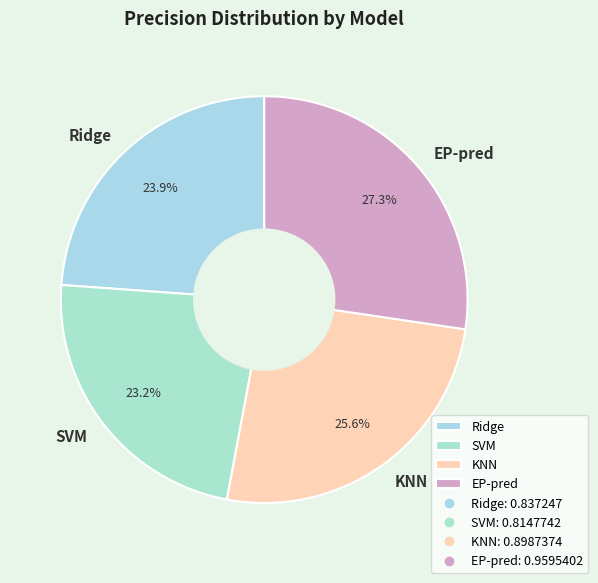

To the nearest percent, what is the difference between the largest and smallest slice percentages?

4%